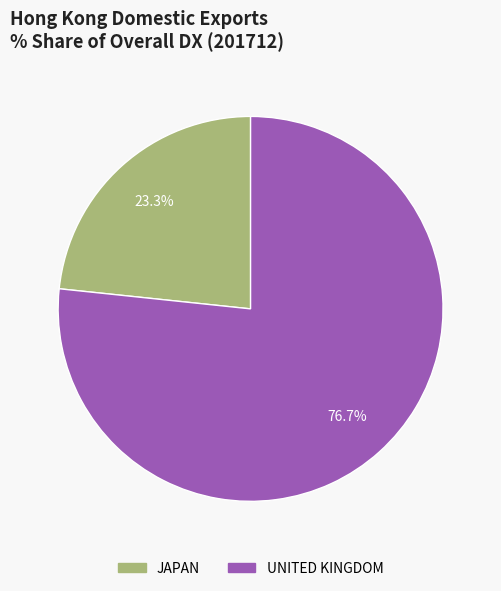

To the nearest percent, what is the average slice percentage?

50%